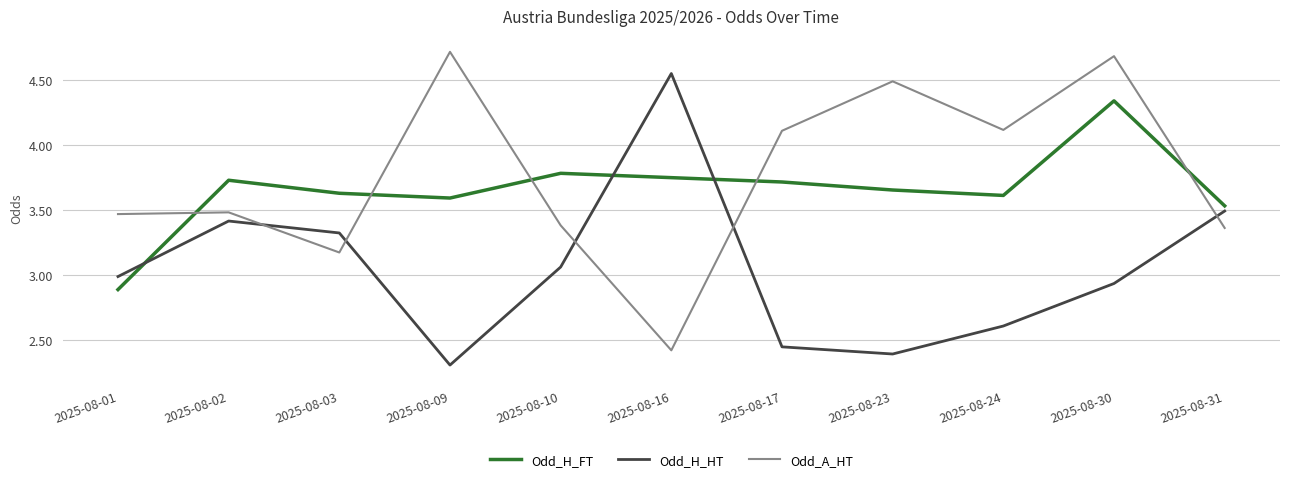

The value of Odd_H_FT at 2025-08-03 is 4.7. True or false?

False